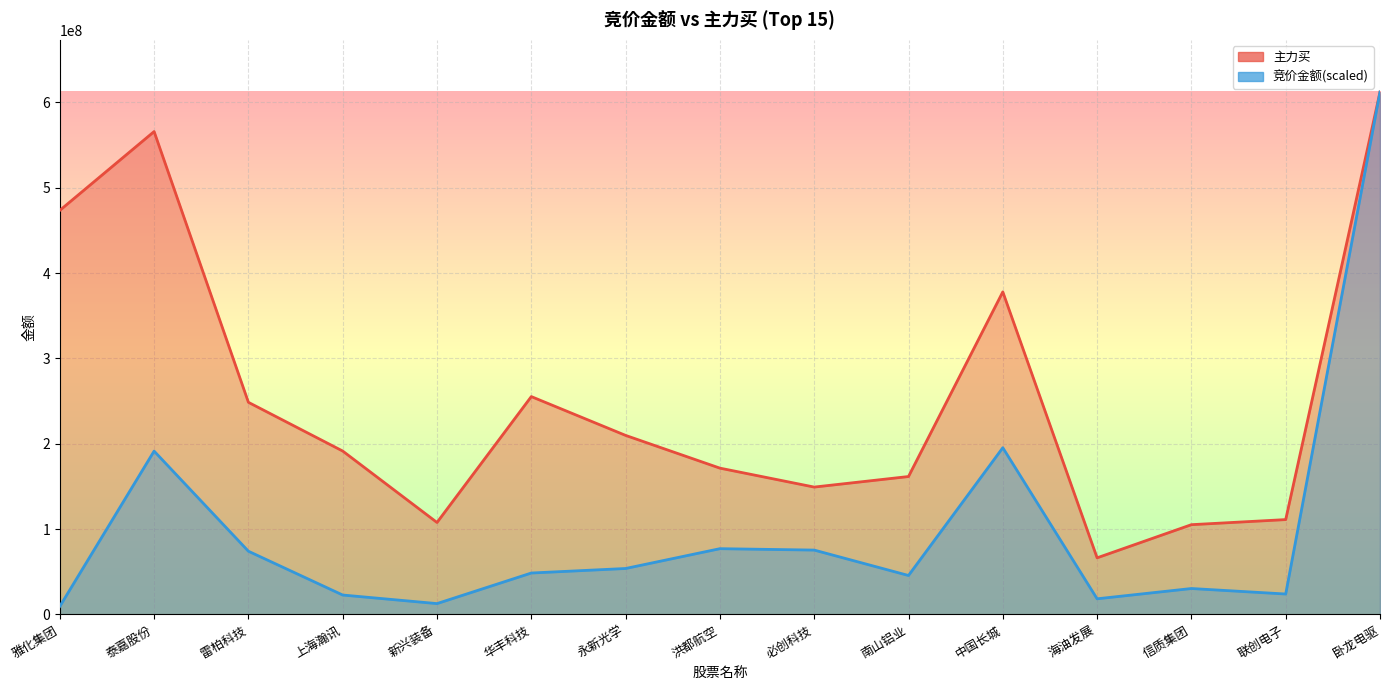

The 主力买 series shows 171460104.0 at 洪都航空. True or false?

True